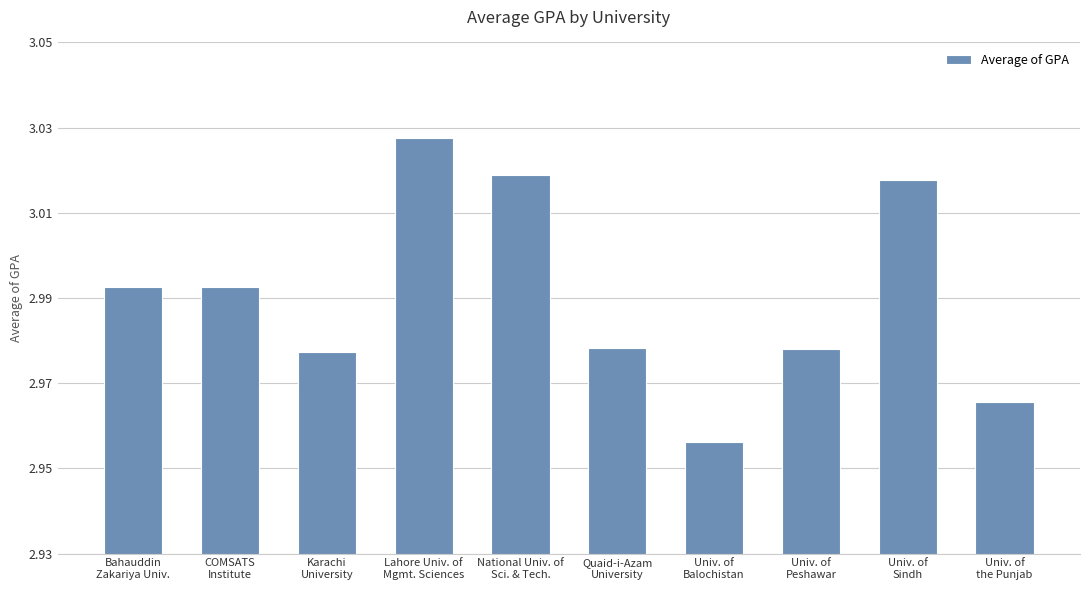

What is the sum of the values at Bahauddin
Zakariya Univ. and Univ. of
Balochistan?

5.9